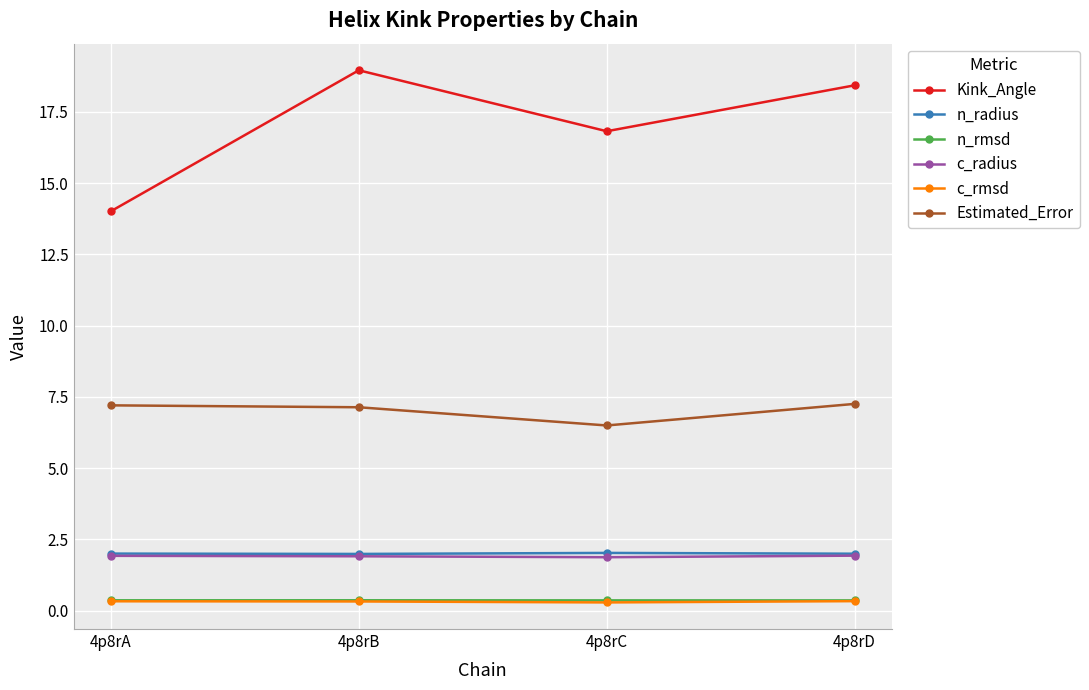

Is it true that Estimated_Error equals 1.8 at 4p8rB?

False